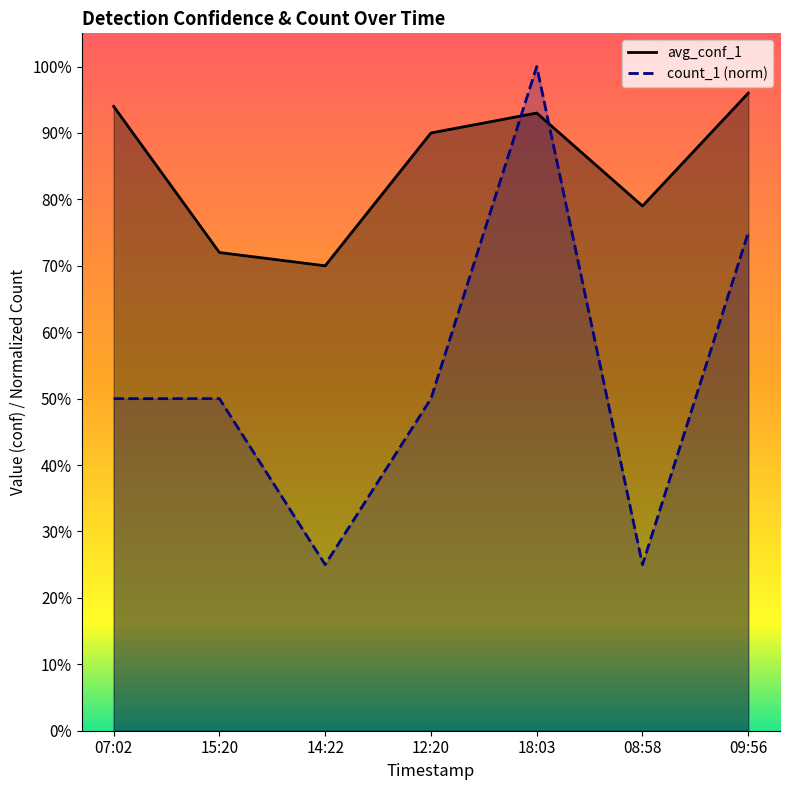

How many lines are shown in the chart?

2